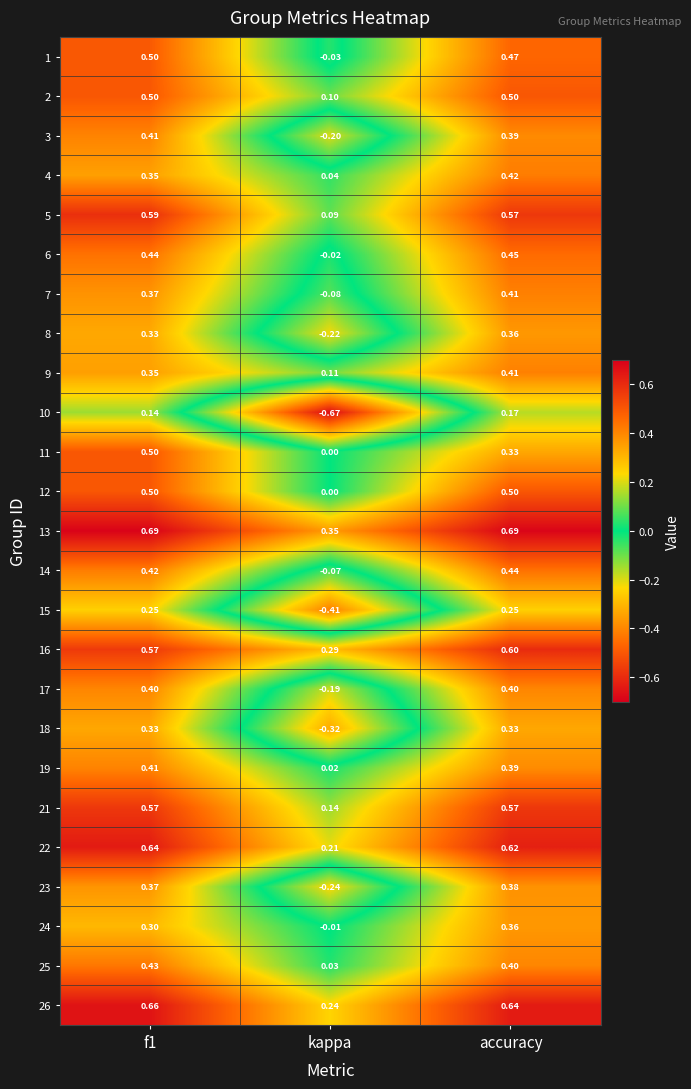

What is the spread (max minus min) of values at kappa?

1.0